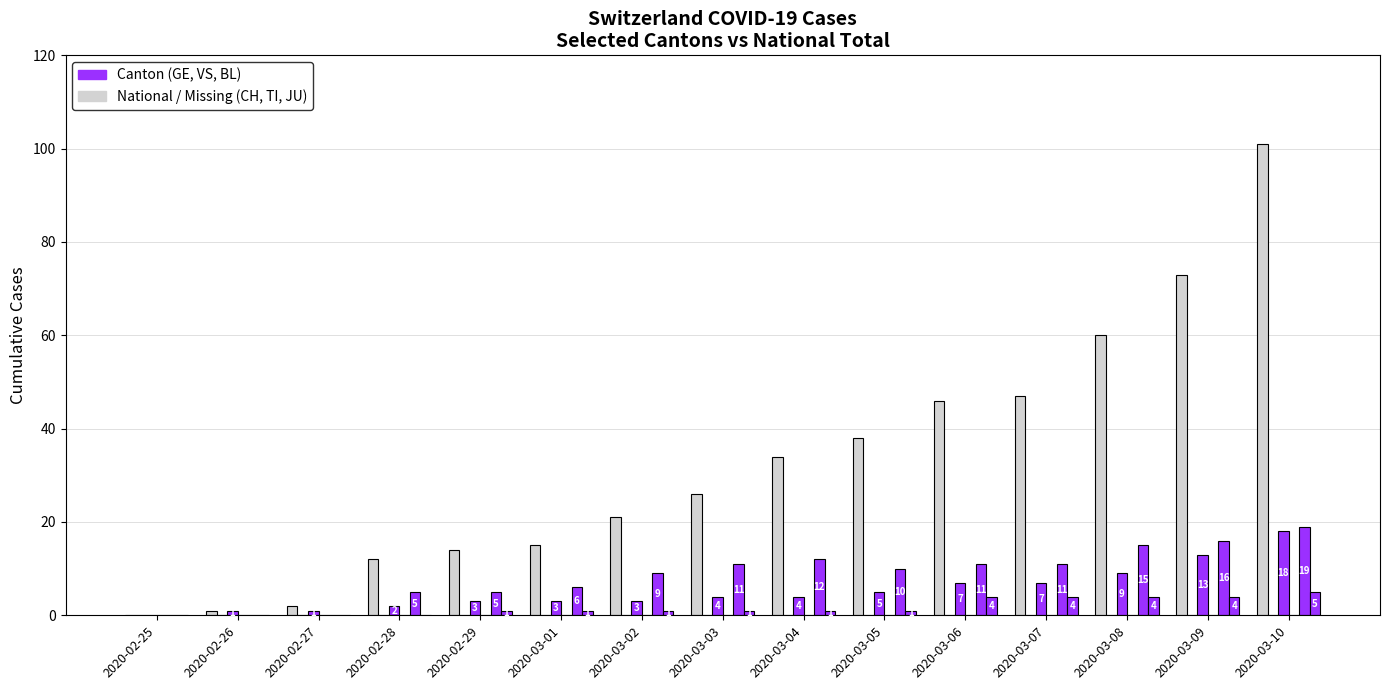

At which label does VS first exceed 10?

2020-03-03